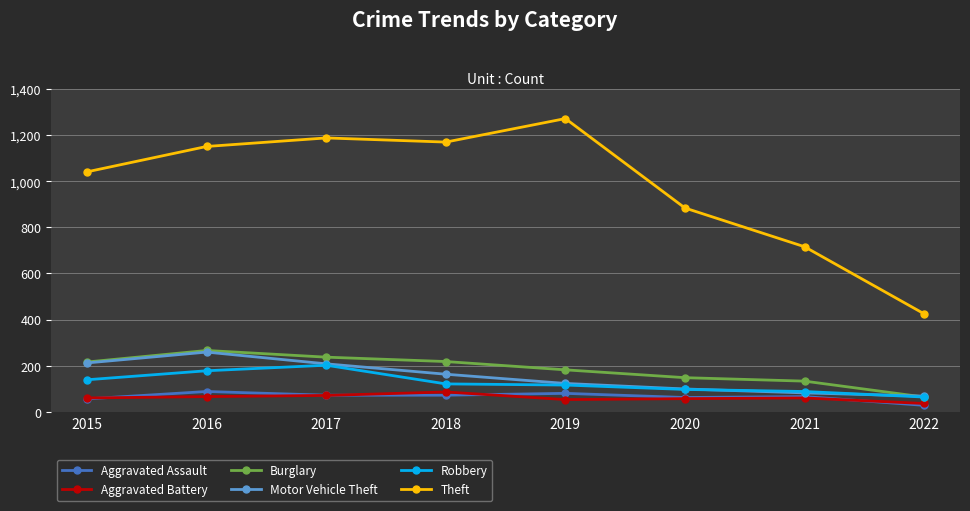

True or false: Burglary has a value of 133 at 2021.

True